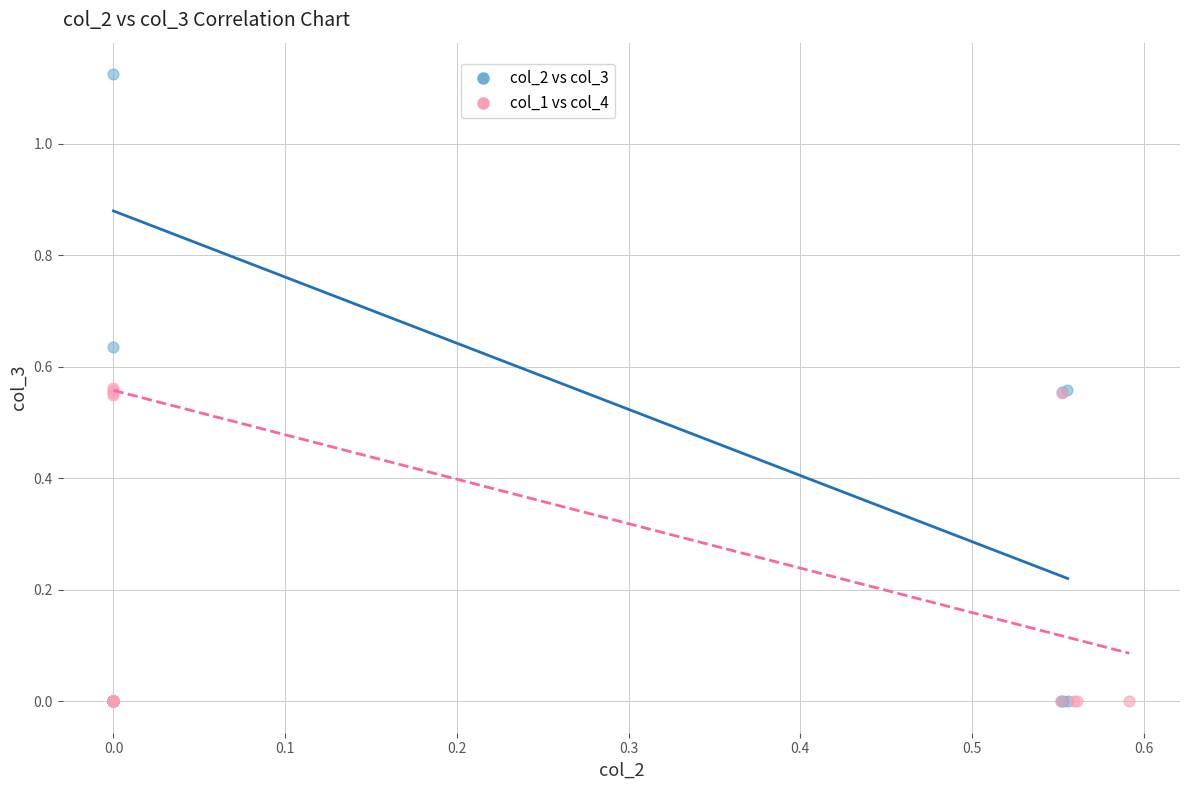

Which series has the largest Y range (max minus min)?

col_2 vs col_3